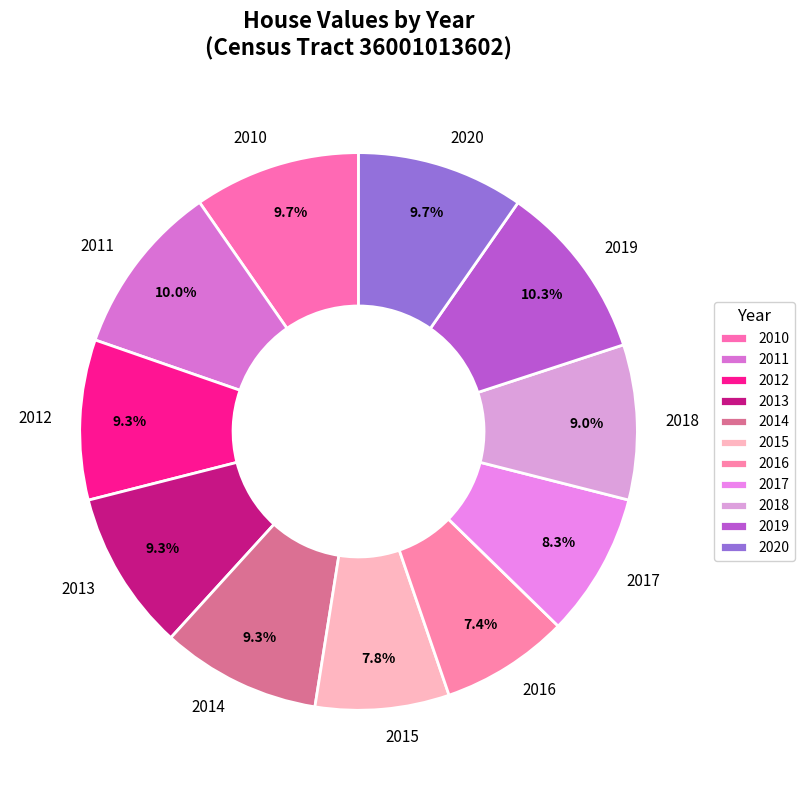

Is there any slice that represents more than half of the pie?

No